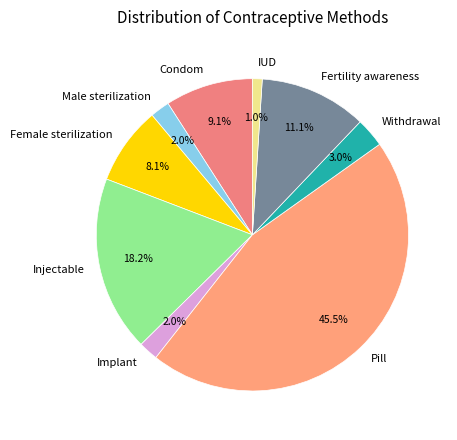

Does Injectable represent more than half of the total?

No